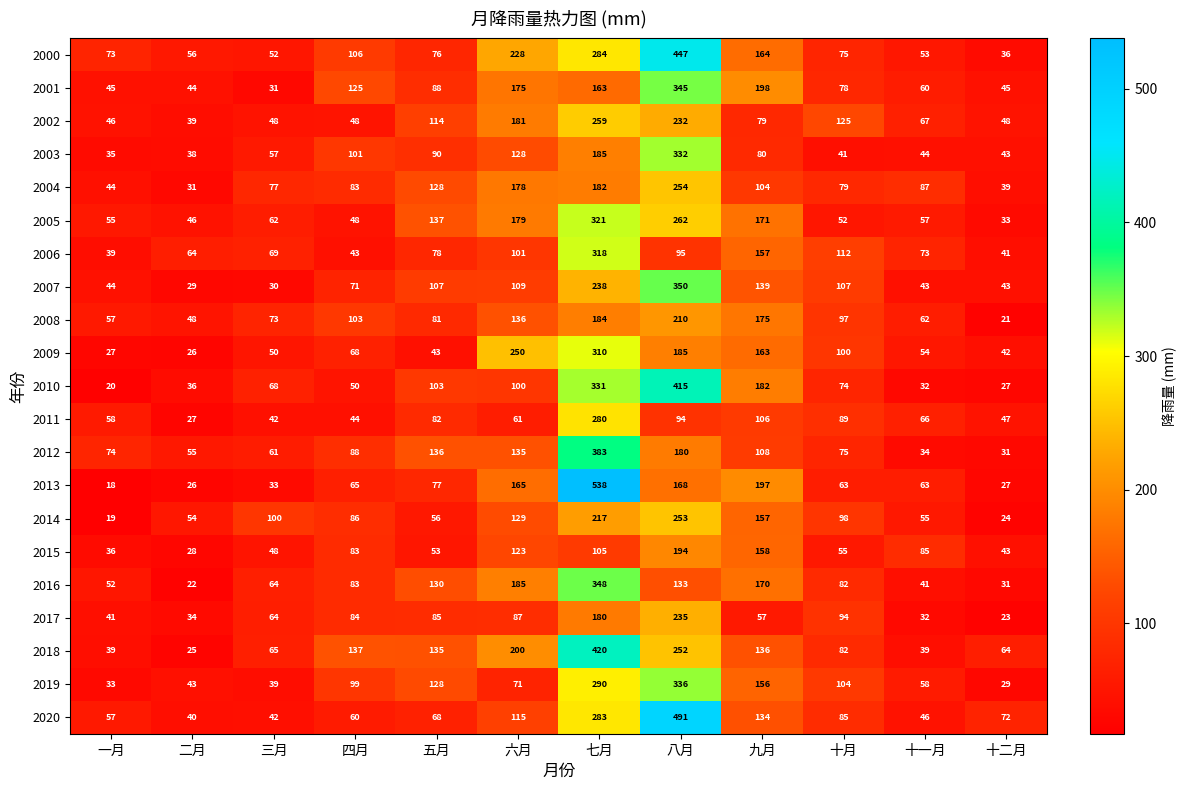

What is the smallest value displayed?

18